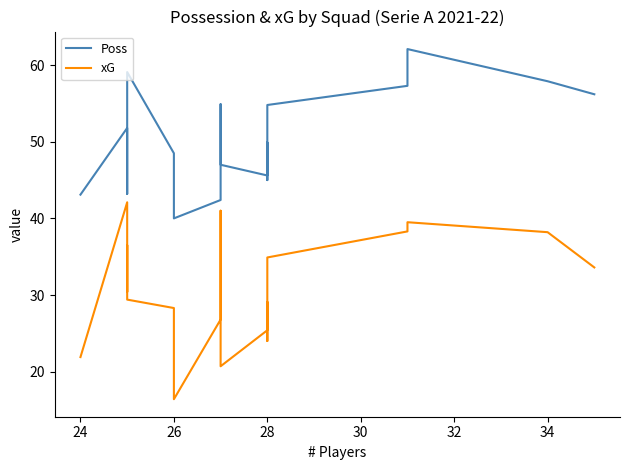

At how many categories does at least one series exceed 17?

20